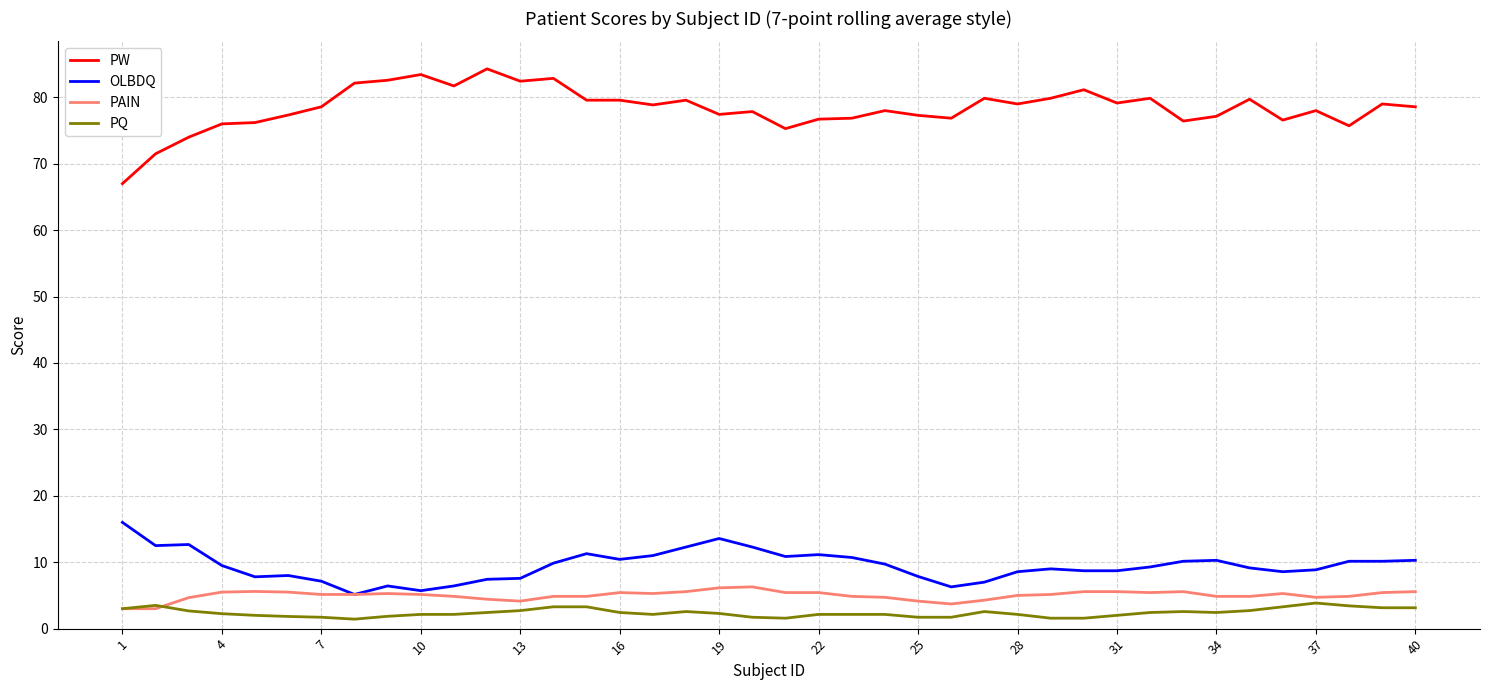

True or false: OLBDQ and PW intersect in this chart.

False